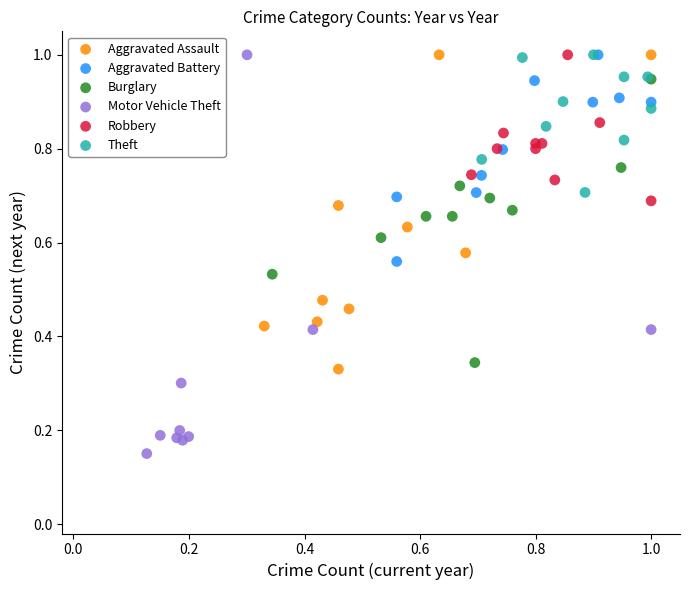

Which series has the widest spread of Y values?

Motor Vehicle Theft